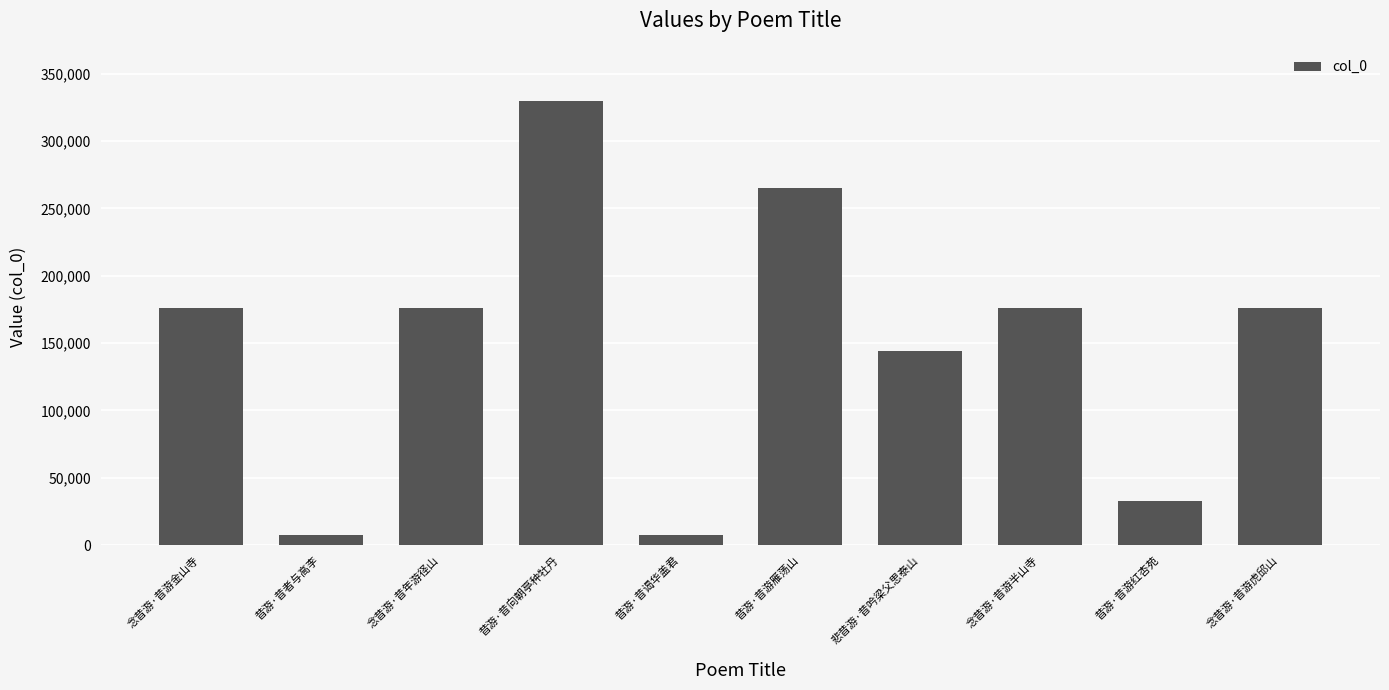

What is the difference between the maximum and second lowest values?

322186